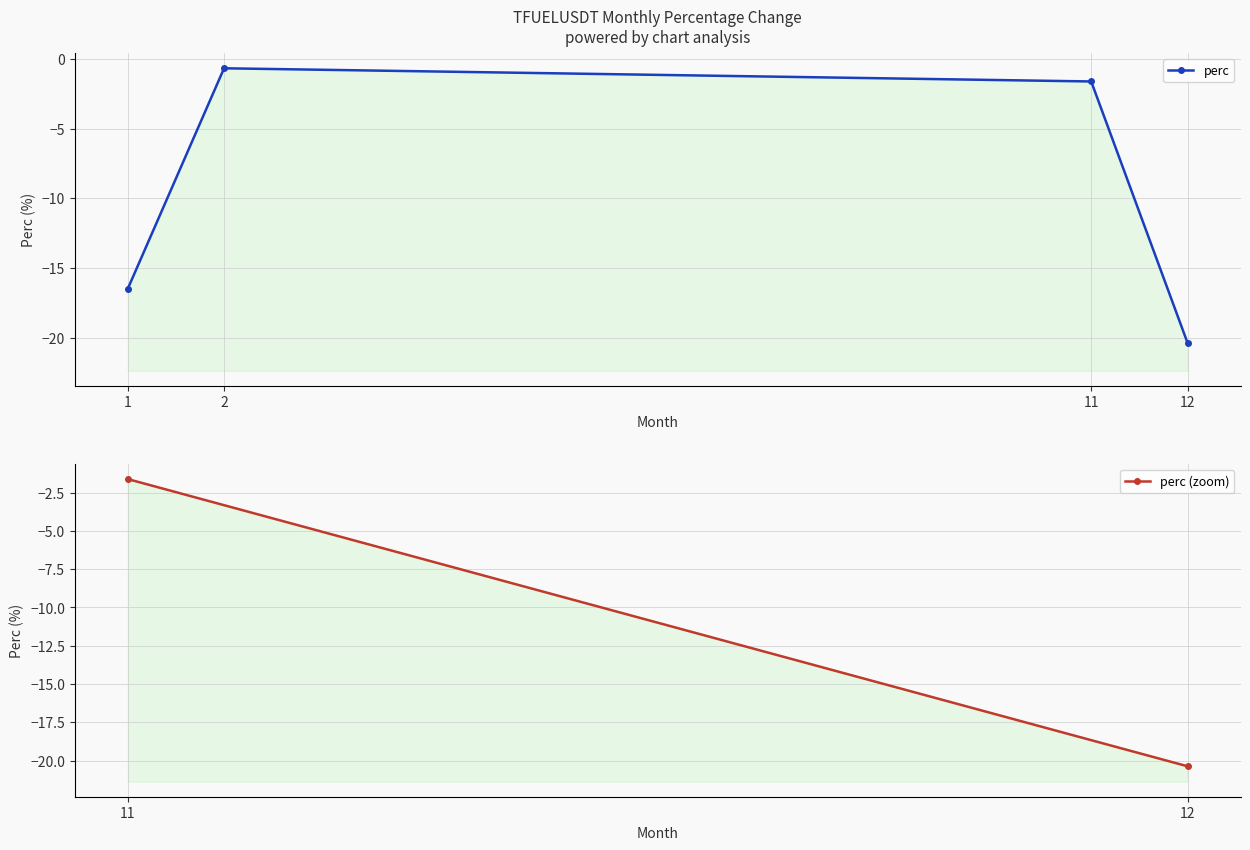

Where is the first local maximum?

2